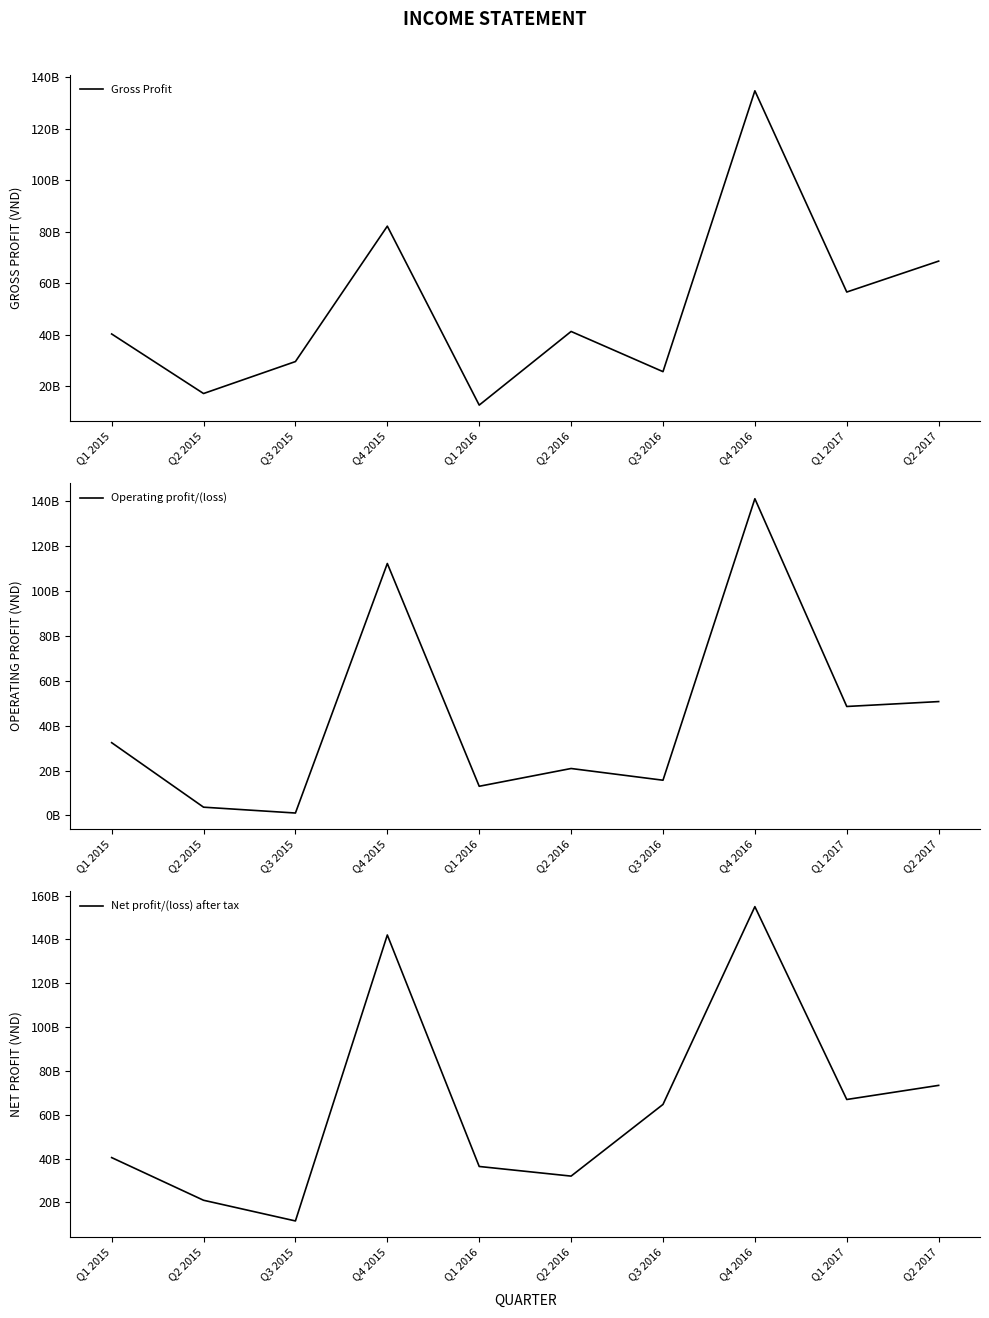

What is the label of the 1st point from the right?

Q2 2017